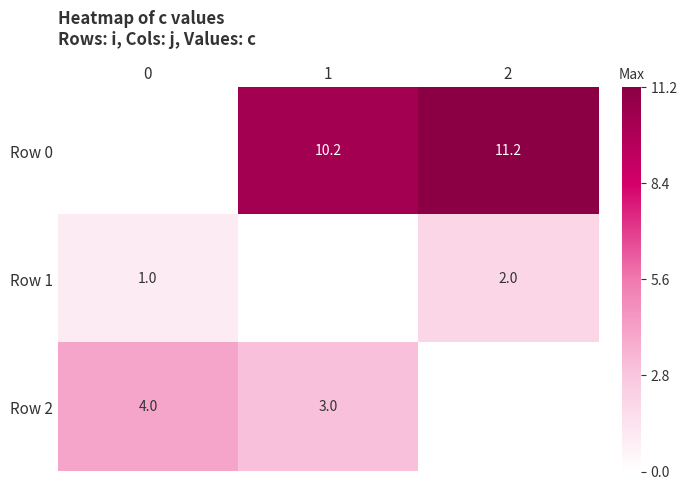

What is the sum of the Row 2 values at 1 and 0?

7.0